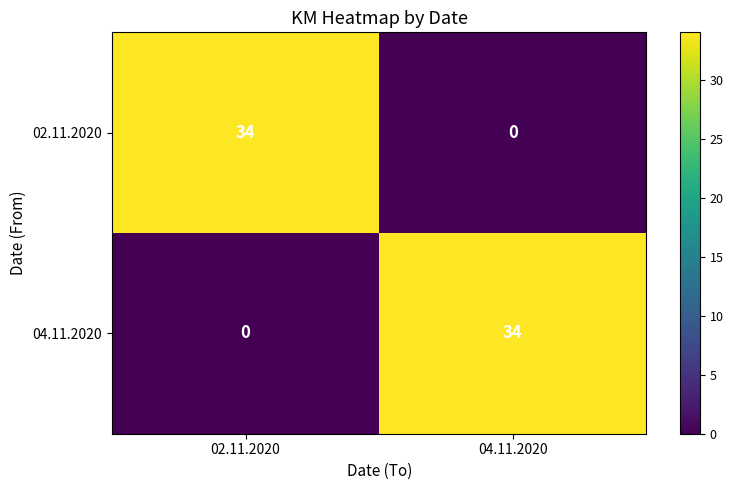

How many categories are shown in the chart?

2